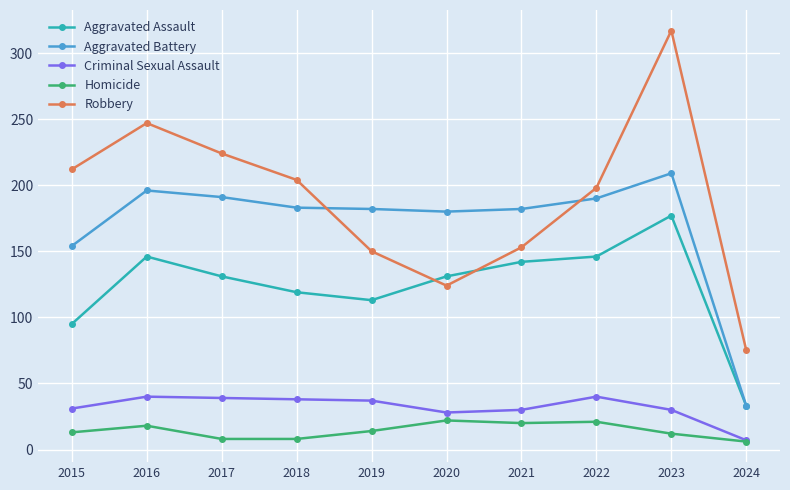

True or false: Criminal Sexual Assault has more than 0 points higher than both neighbors.

True